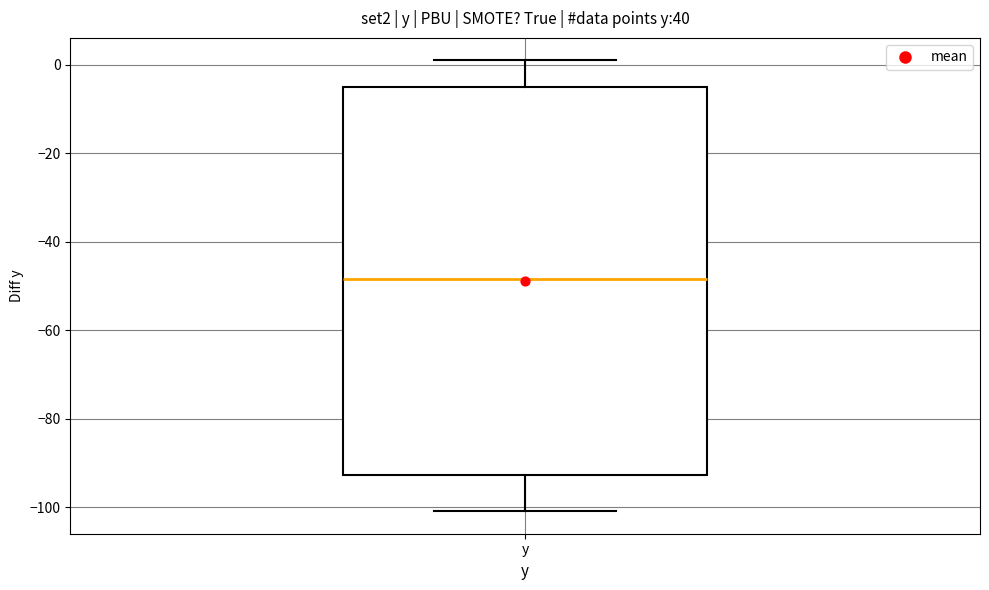

Where is the lower edge of the box for y on the y-axis? The values are not printed on the chart, so give them approximately, as read against the axis.

-92